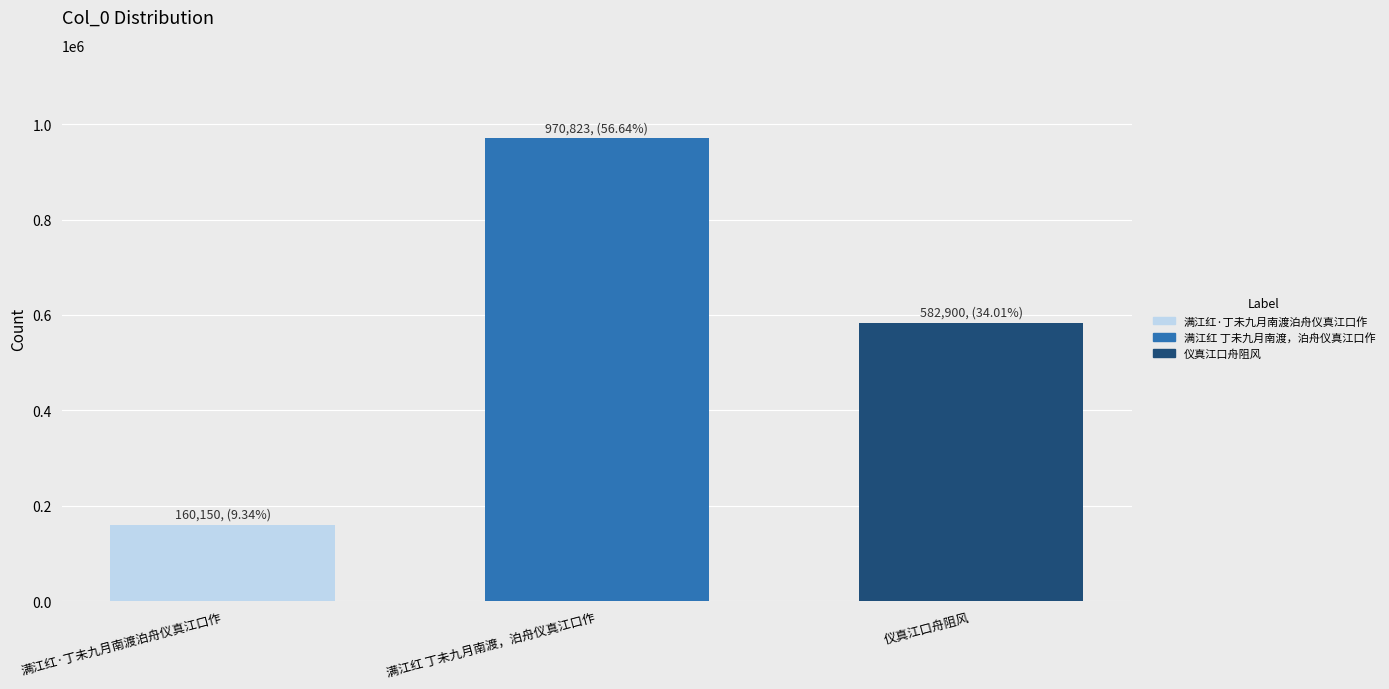

Reading right to left, transcribe all the data shown in this chart.

仪真江口舟阻风=582900	满江红 丁未九月南渡，泊舟仪真江口作=970823	满江红·丁未九月南渡泊舟仪真江口作=160150